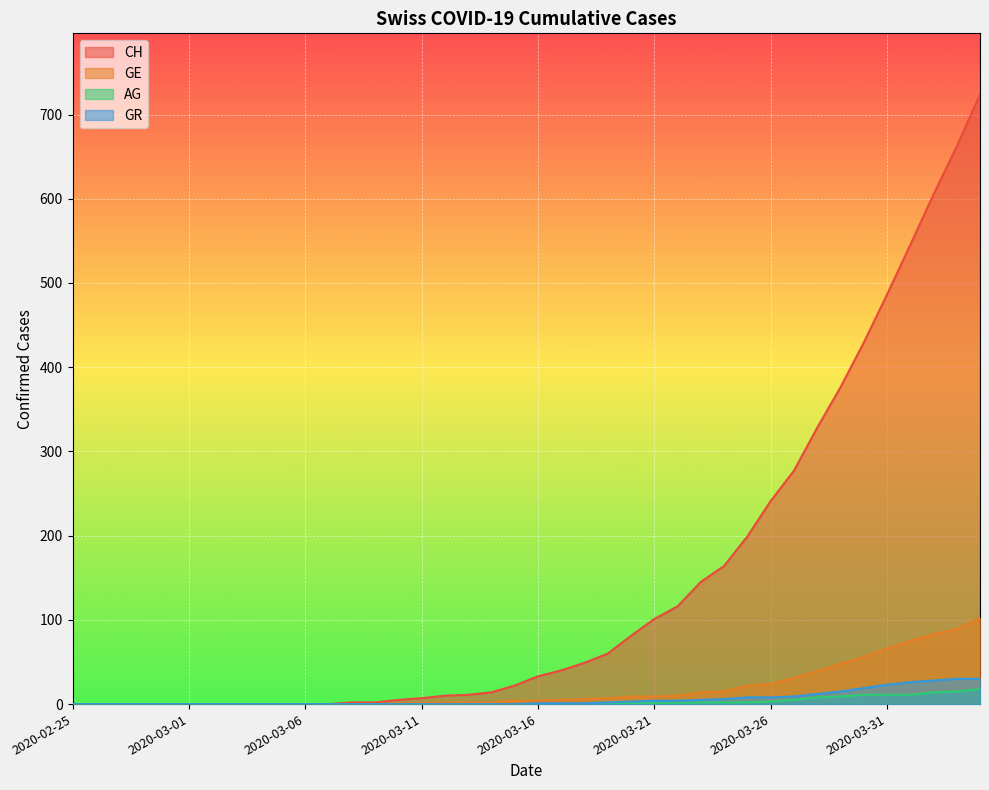

Rank the series at 2020-03-26 from lowest to highest value.

AG, GR, GE, CH